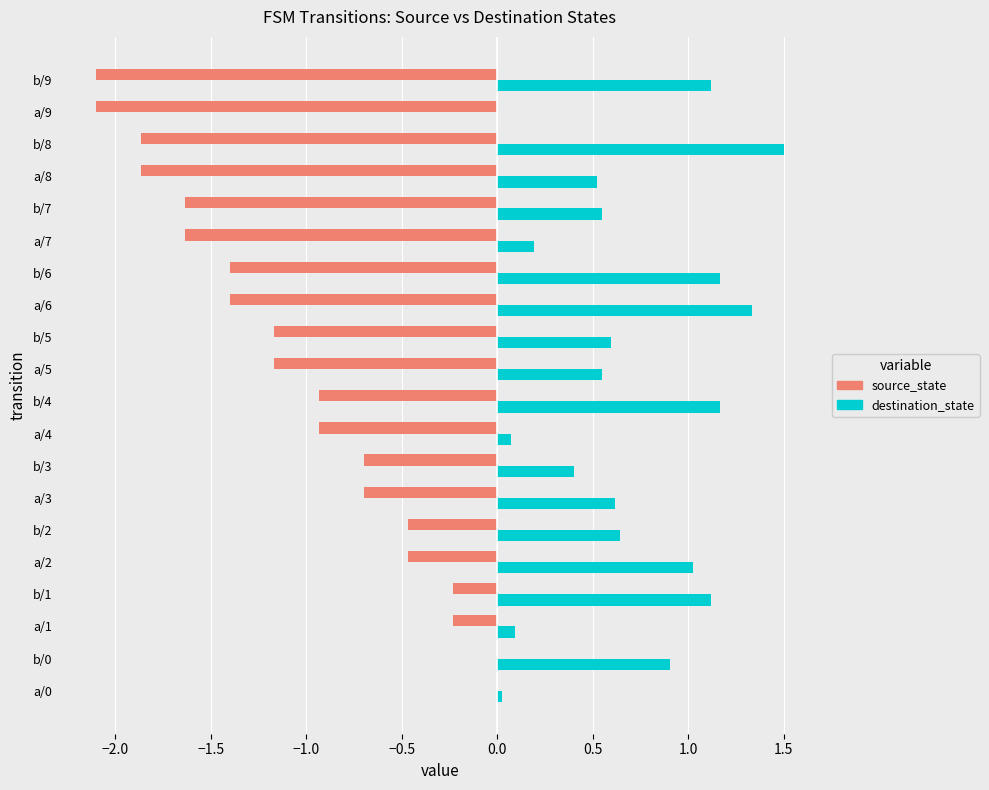

What is the sum of the destination_state values at b/4 and a/3?

1.8